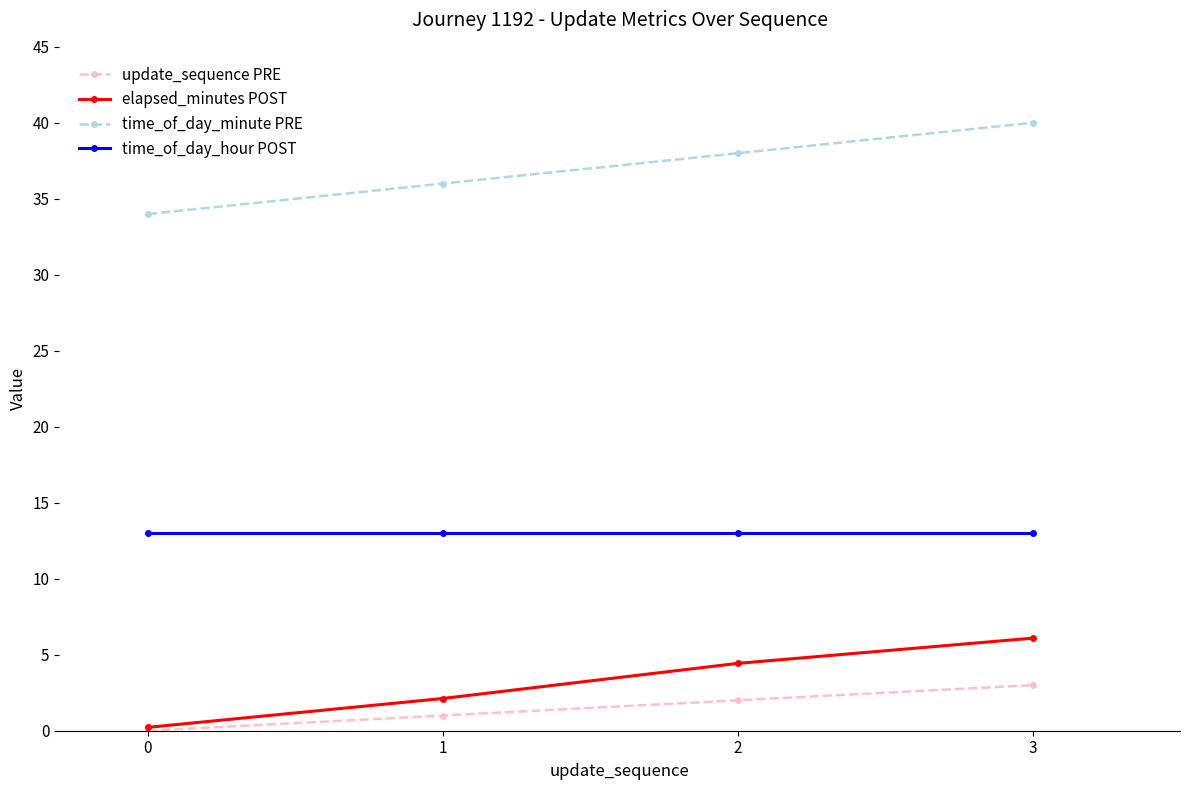

What is the value of the update_sequence PRE point at the 3rd from the left?

2.0